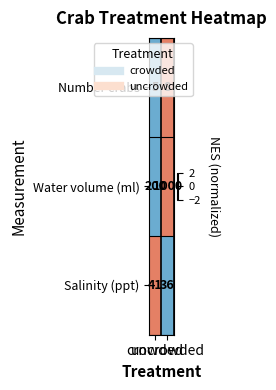

Count the number of categories in the chart.

2